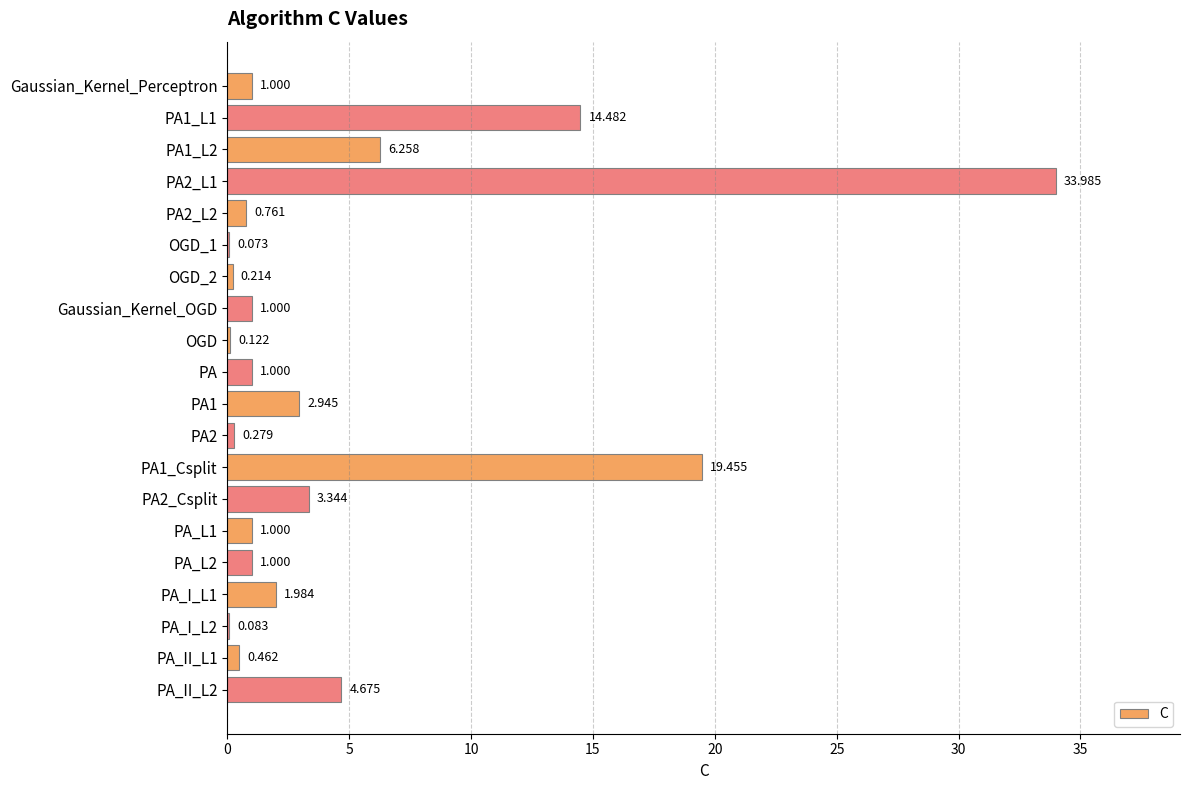

What is the average value?

4.7